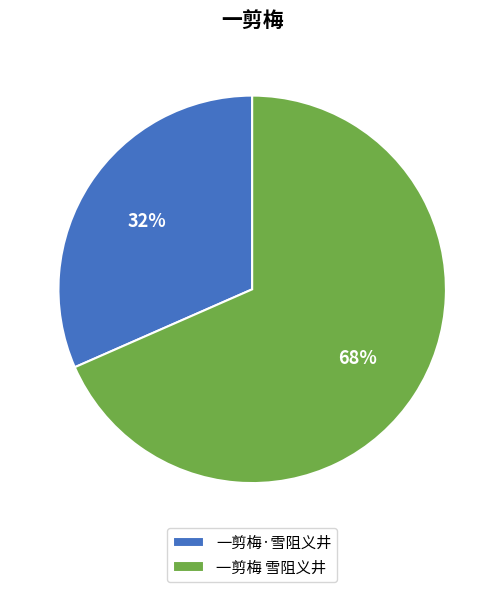

Does any single category account for the majority?

Yes